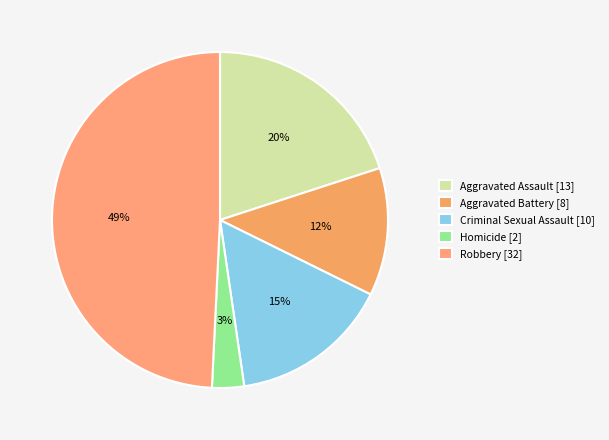

What is the change in value from Homicide to Robbery?

+30